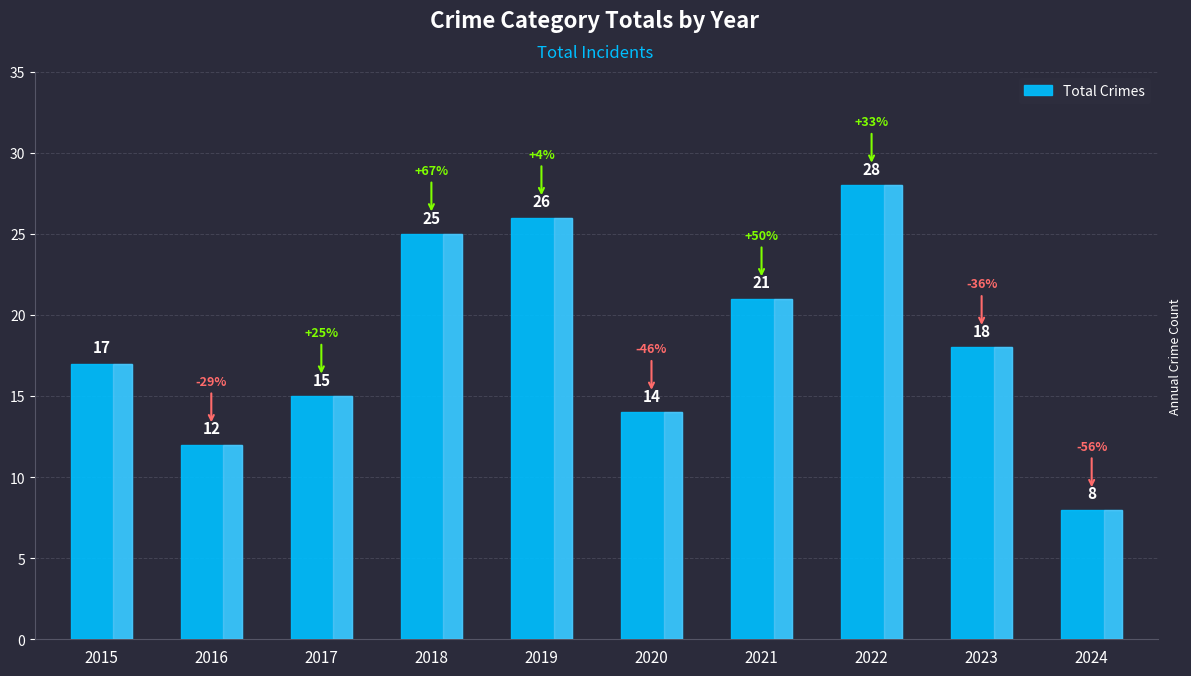

Rank the categories by value from highest to lowest.

2022, 2019, 2018, 2021, 2023, 2015, 2017, 2020, 2016, 2024